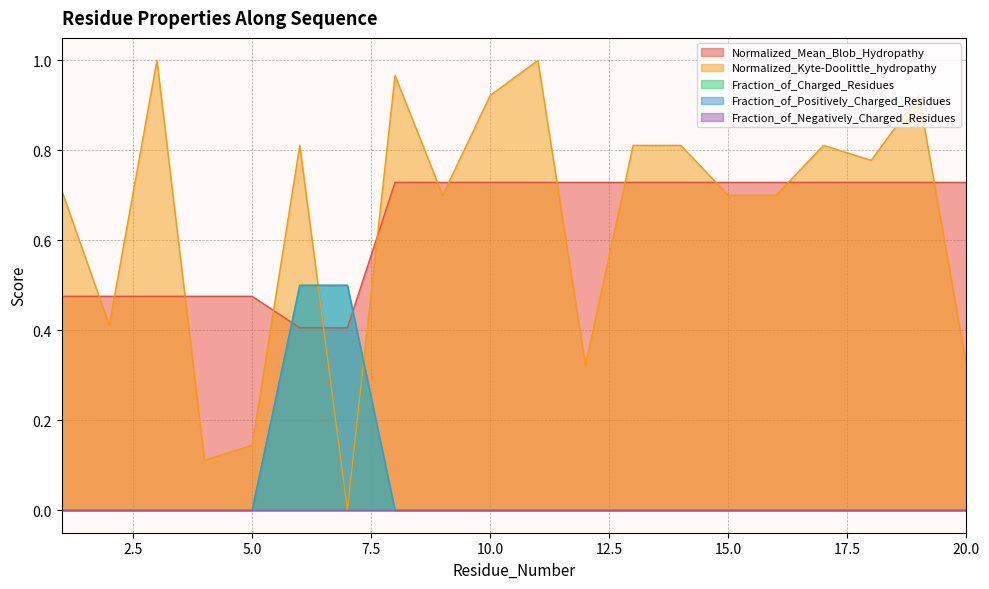

Which series has the largest total across all categories?

Normalized_Kyte-Doolittle_hydropathy